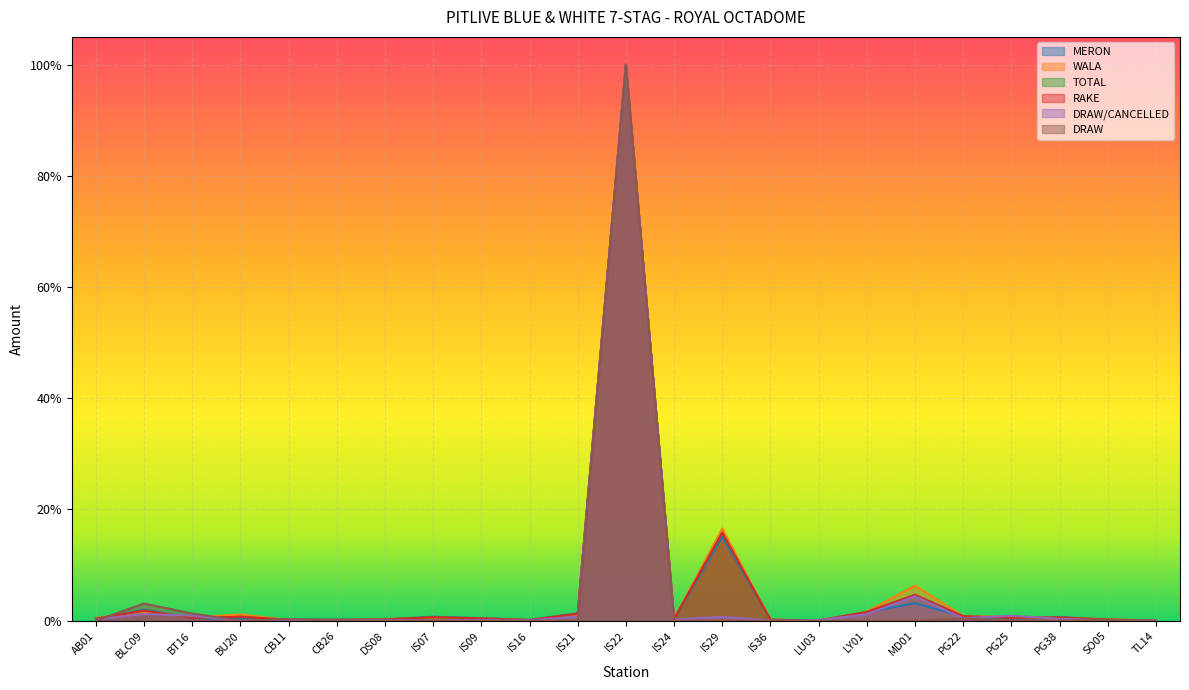

Is it true that WALA equals 0.0 at IS24?

True